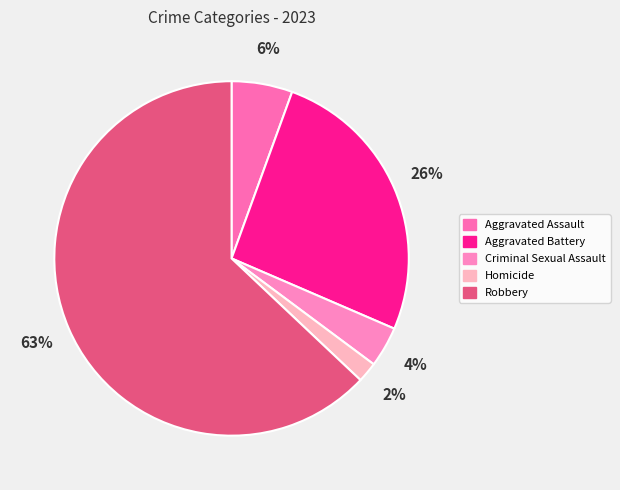

The Aggravated Assault slice represents 12% of the pie. True or false?

False